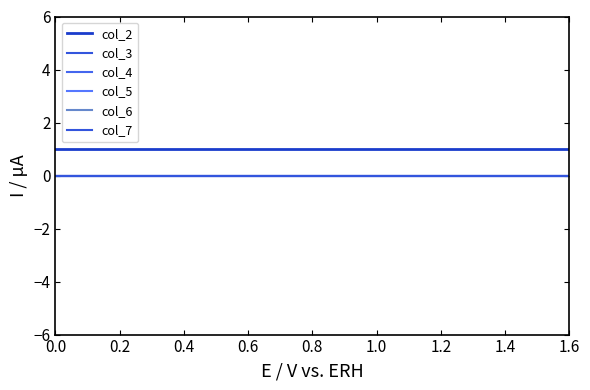

Is this an area chart (filled region under the line)?

No